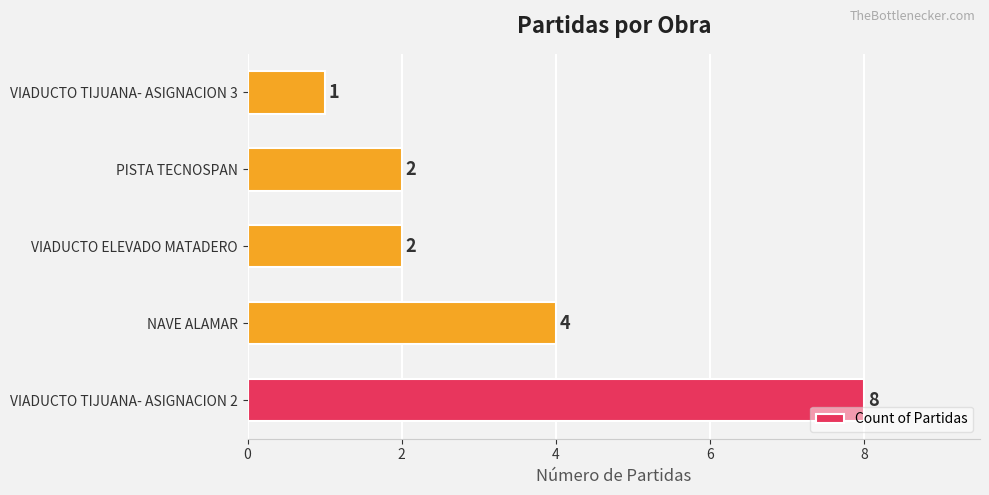

What is the change in value from VIADUCTO TIJUANA- ASIGNACION 2 to NAVE ALAMAR?

-4